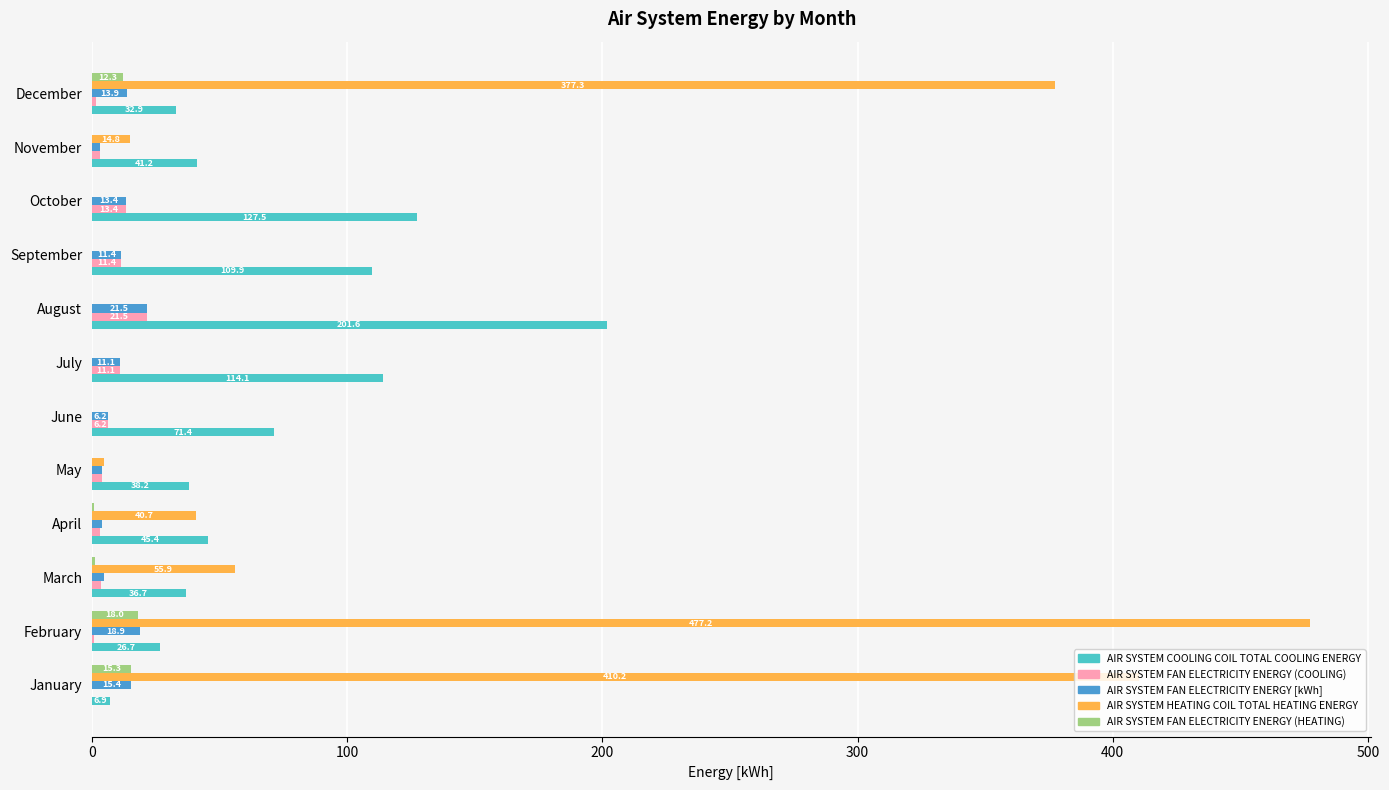

Which series has the largest total across all categories?

AIR SYSTEM HEATING COIL TOTAL HEATING ENERGY